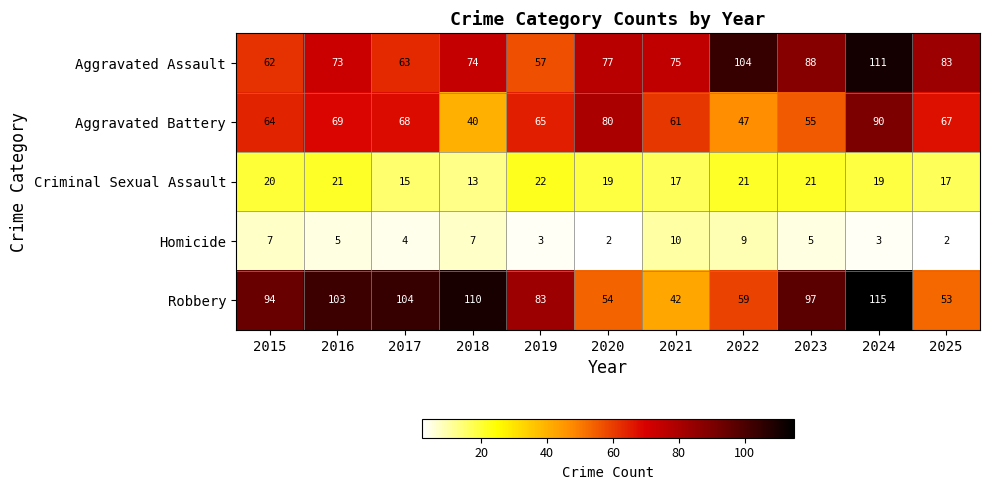

At which label does Criminal Sexual Assault reach its minimum?

2018